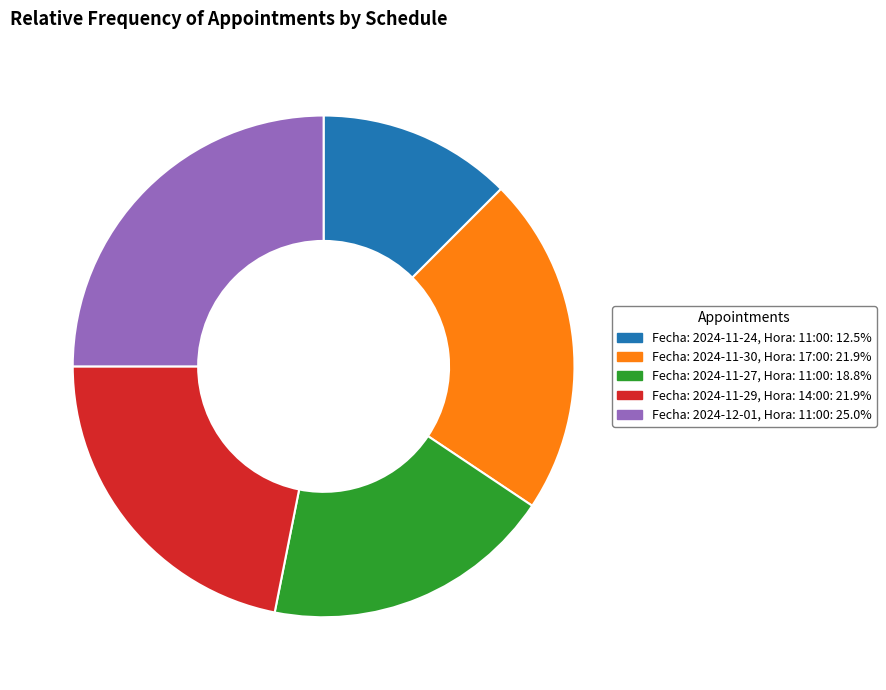

What is the largest slice in the pie chart?

Fecha: 2024-12-01, Hora: 11:00